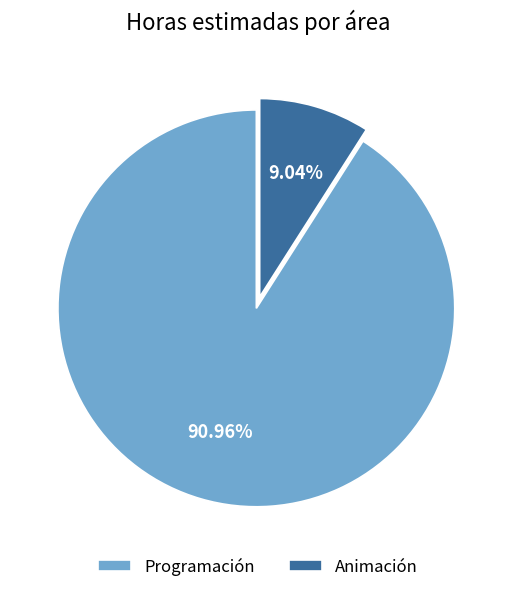

Do Animación and Programación together represent more than half of the pie?

Yes